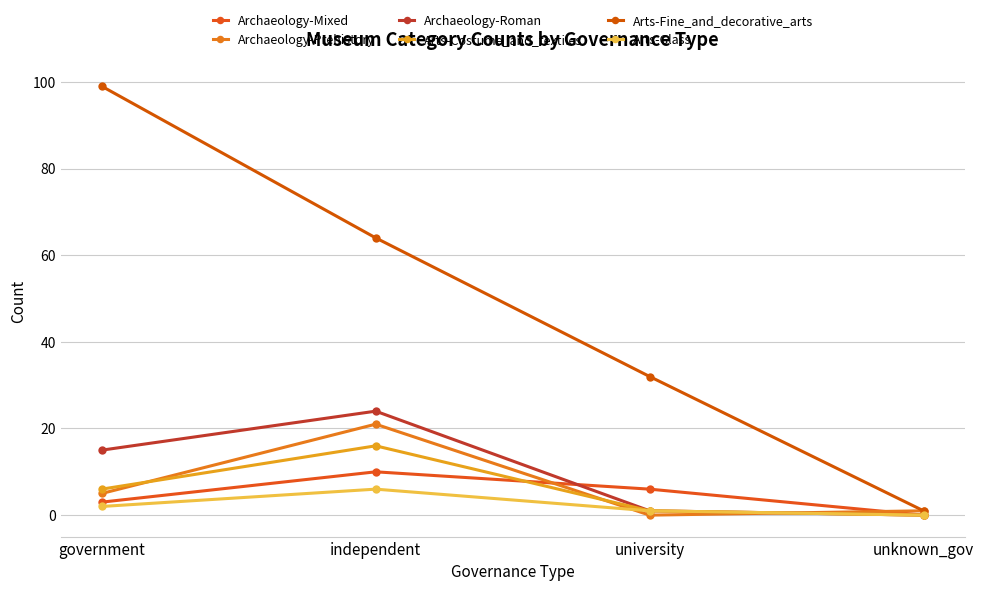

How many lines are shown in the chart?

6